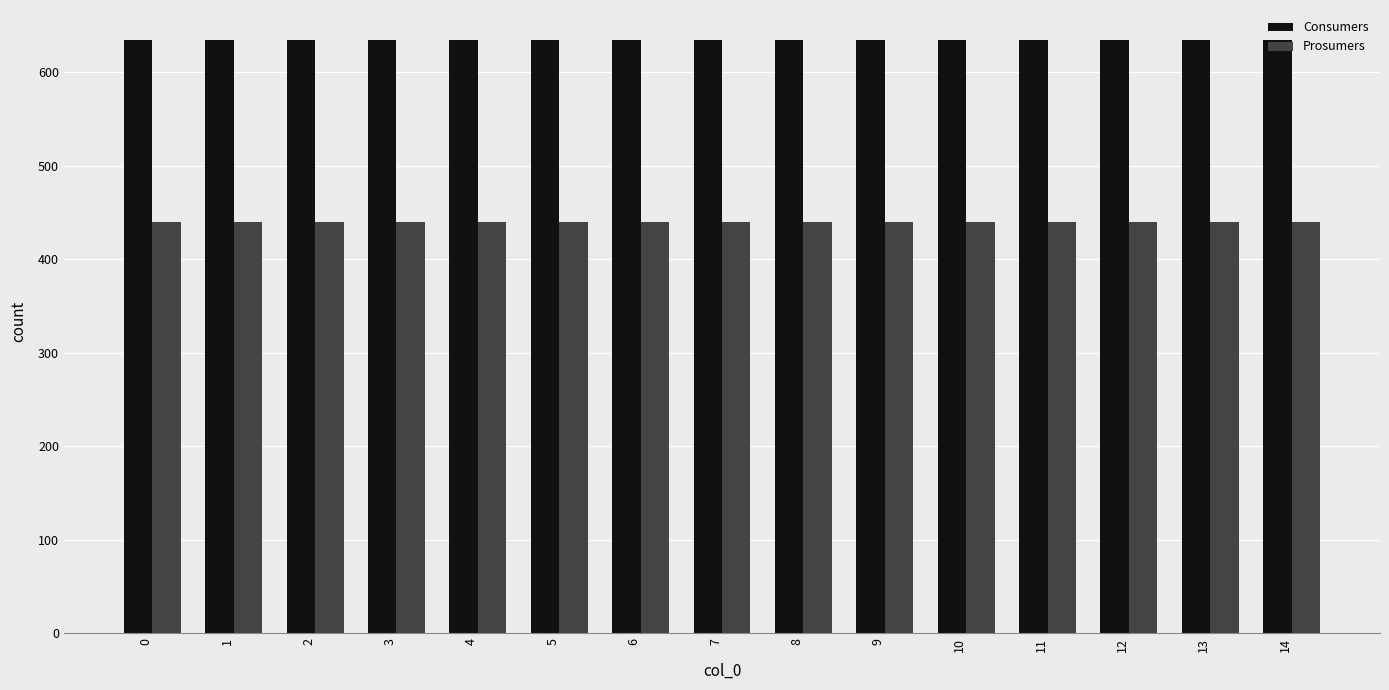

What is the value of the Prosumers bar at the 9th from the left?

440